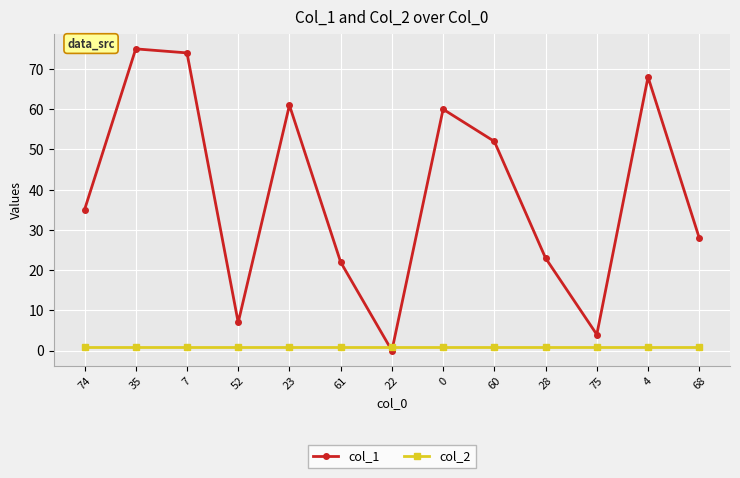

Rank the series at 0 from lowest to highest value.

col_2, col_1